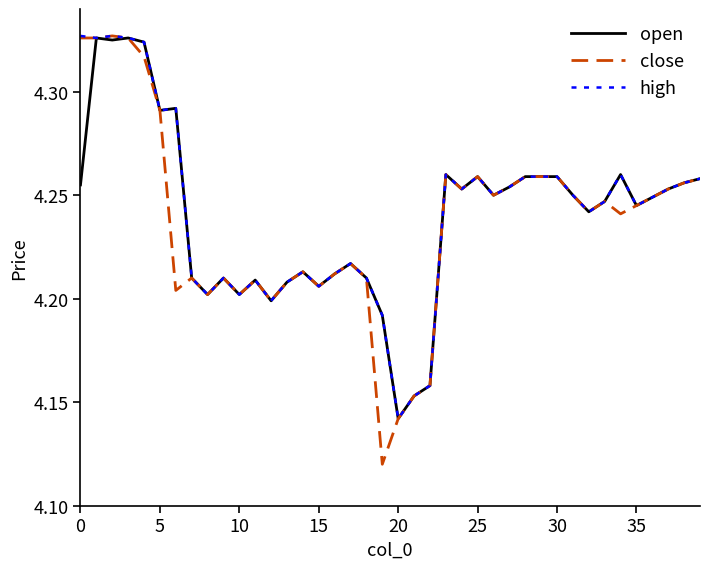

What are all the series names shown in the legend?

open, close, high